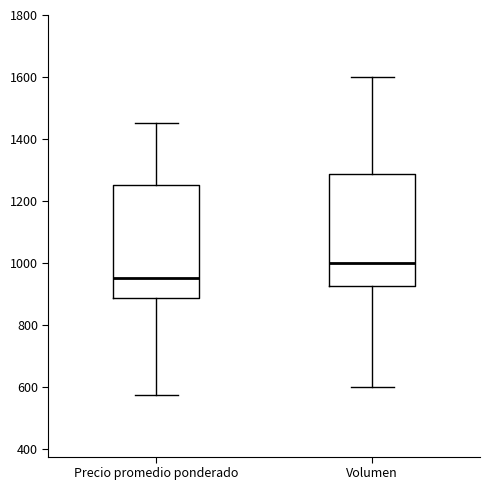

Reading left to right, transcribe this box plot: for each box, give where its median line is, the range the box spans, and where its two whiskers end, as read against the y-axis. The values are not printed on the chart, so give them approximately, as read against the axis.

Precio promedio ponderado: median 960, box 880 to 1260, whiskers 580 to 1460
Volumen: median 1000, box 920 to 1280, whiskers 600 to 1600